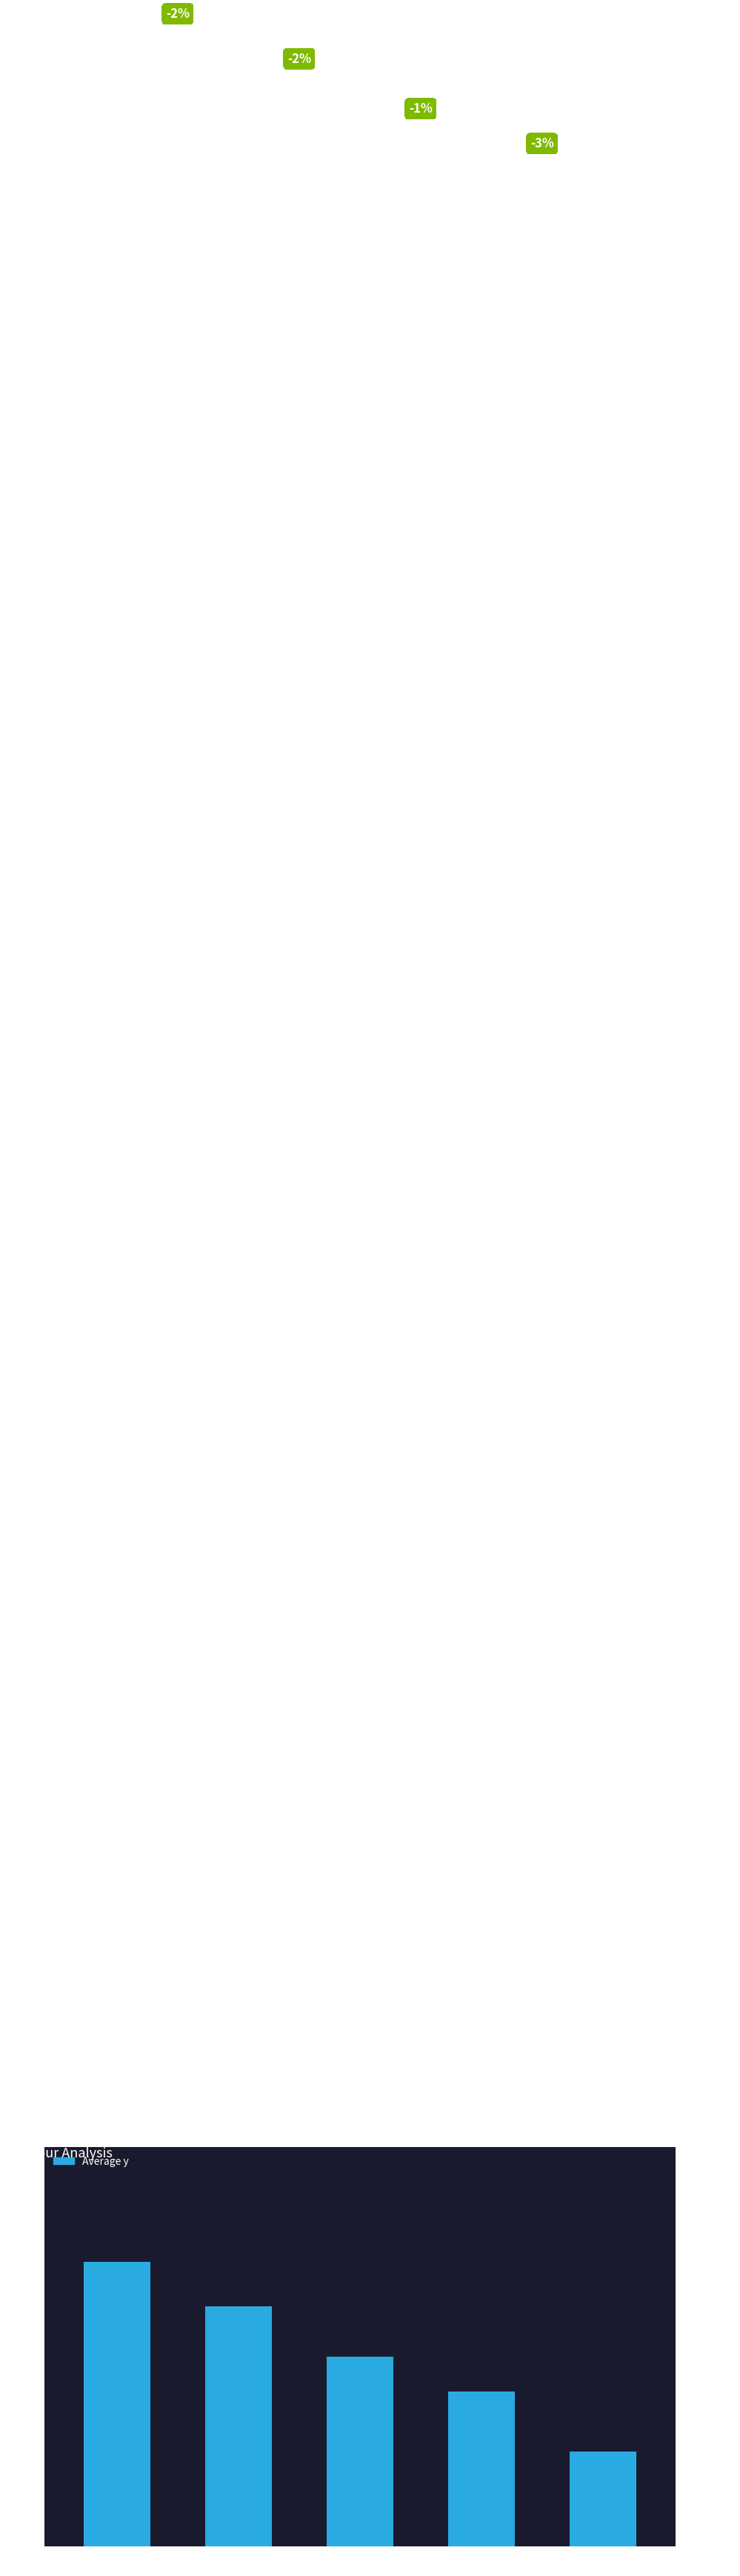

Reading left to right, extract all data points from this chart.

497	488	478	471	459